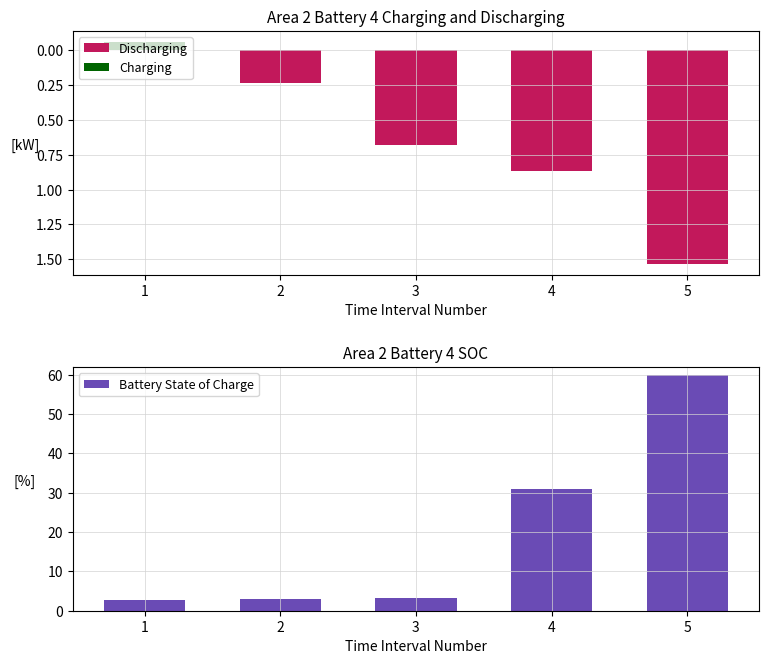

What is the difference between the maximum and minimum values in the Charging series?

0.1